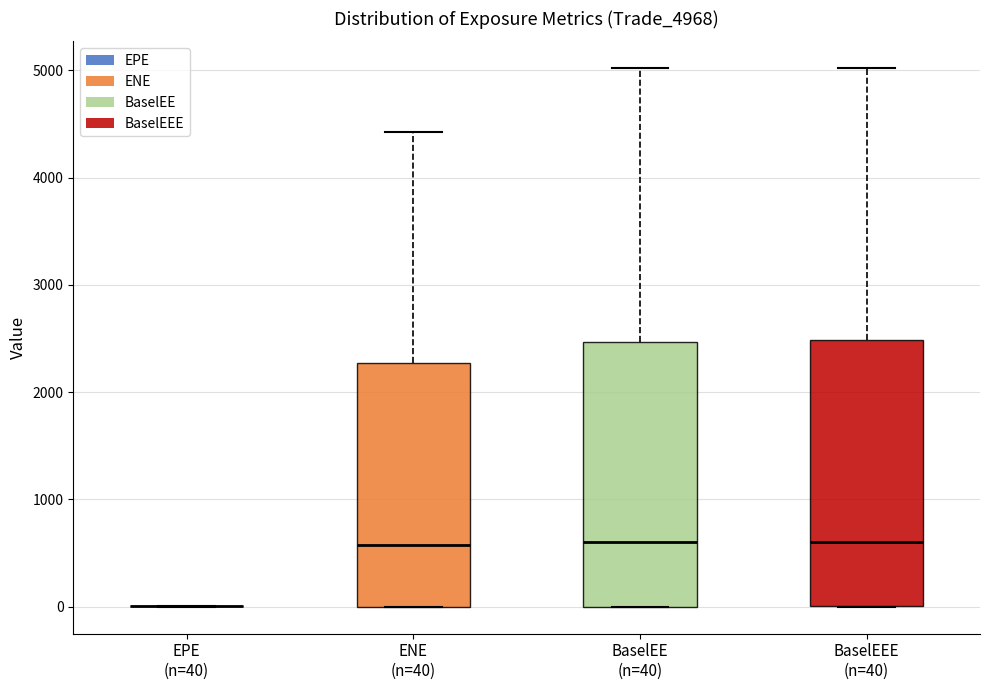

Where is the lower edge of the box for BaselEE (n=40) on the y-axis? The values are not printed on the chart, so give them approximately, as read against the axis.

0